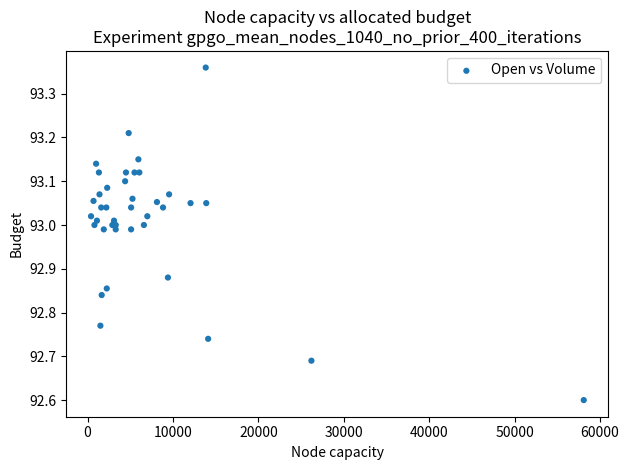

What Y value in the scatter plot is closest to 92?

92.6